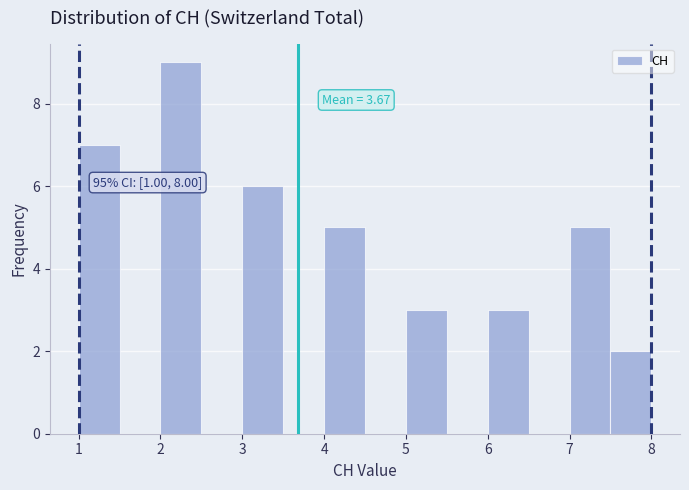

Which range on the x-axis has the tallest bar?

2.0 to 2.5